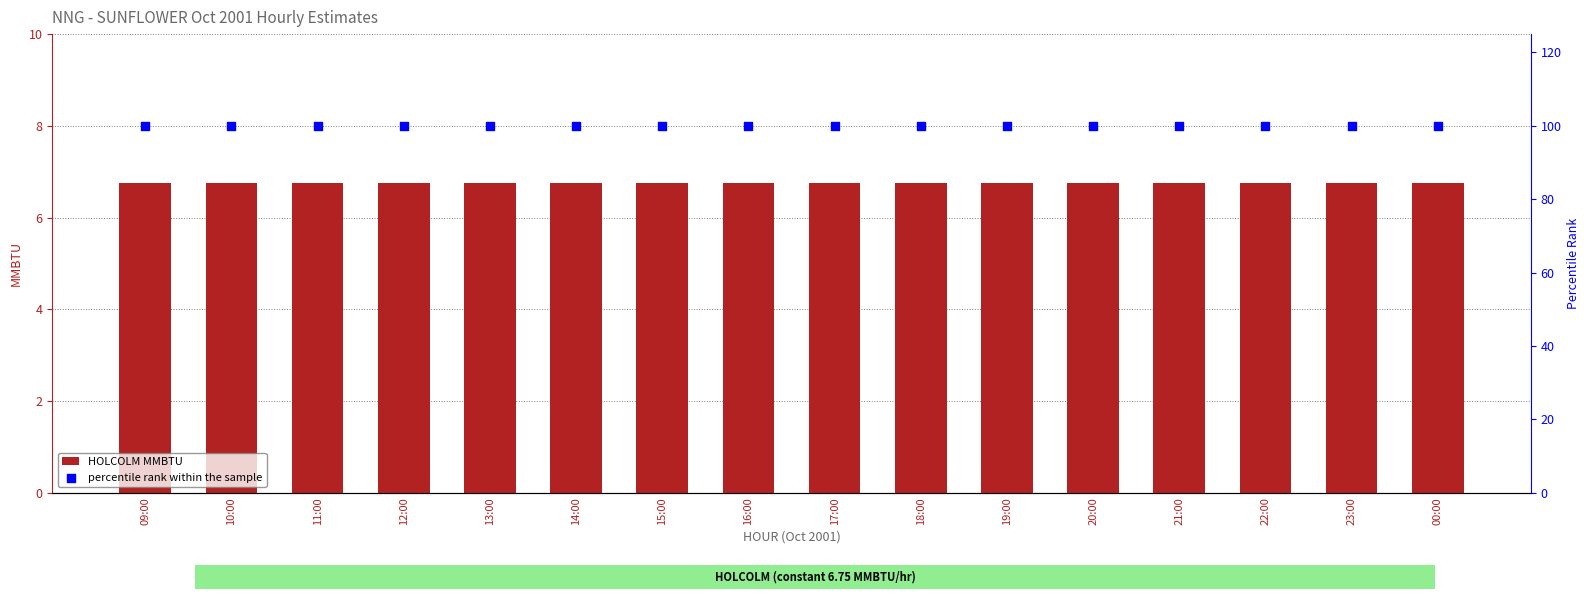

Is the value of HOLCOLM MMBTU at 21:00 greater than the value of percentile rank within the sample at 18:00?

No